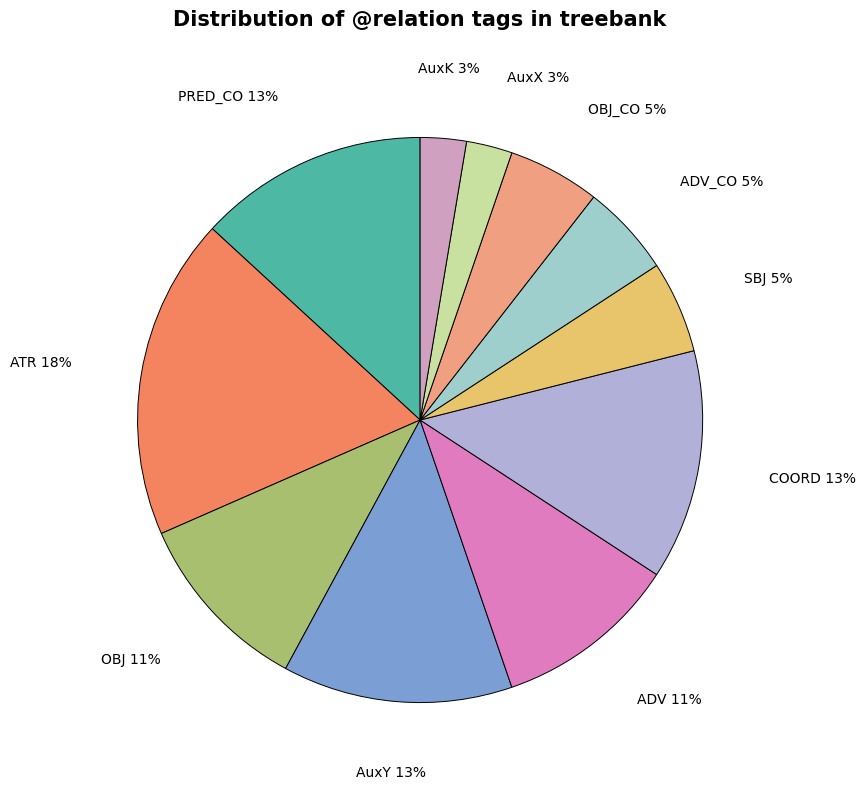

Is there any slice that represents more than half of the pie?

No